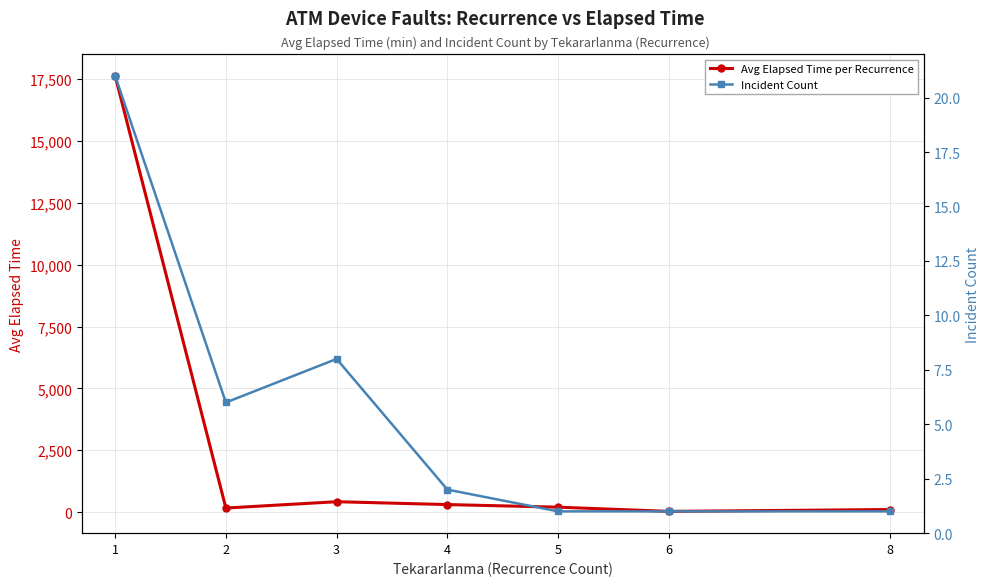

What are all the series names shown in the legend?

Avg Elapsed Time per Recurrence, Incident Count